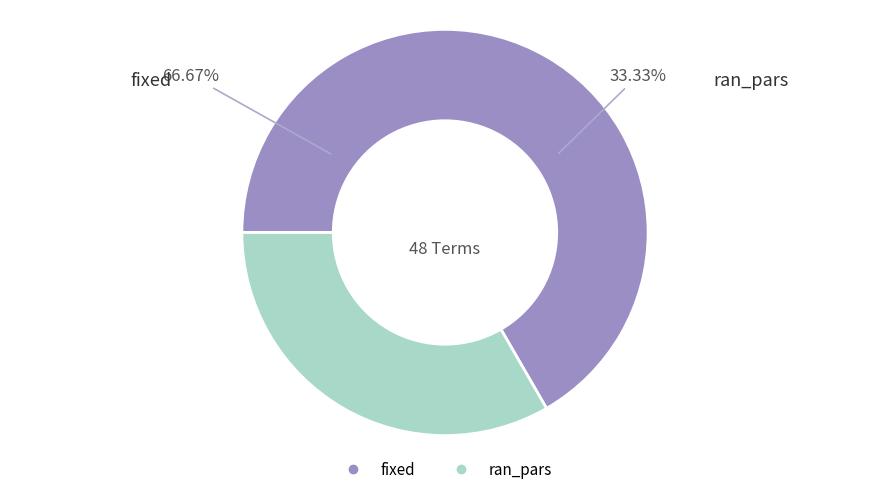

Which category has the smallest portion of the pie?

ran_pars